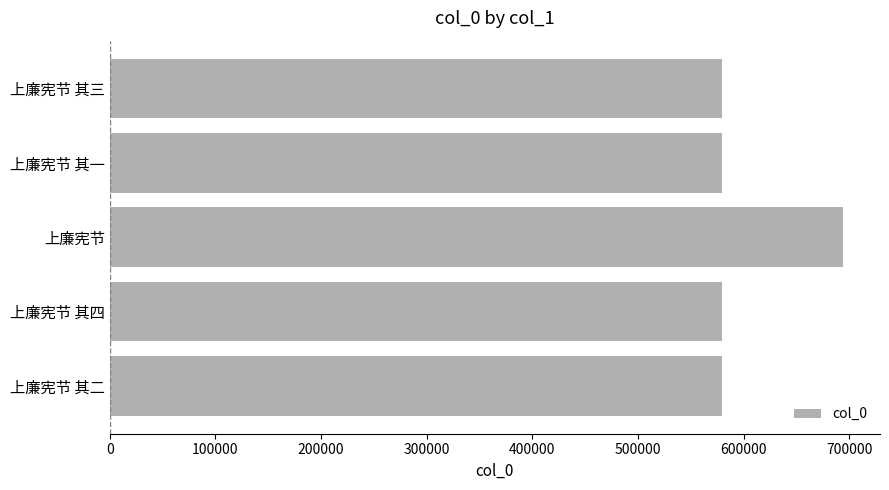

The value at 上廉宪节 其一 is 579317. True or false?

True